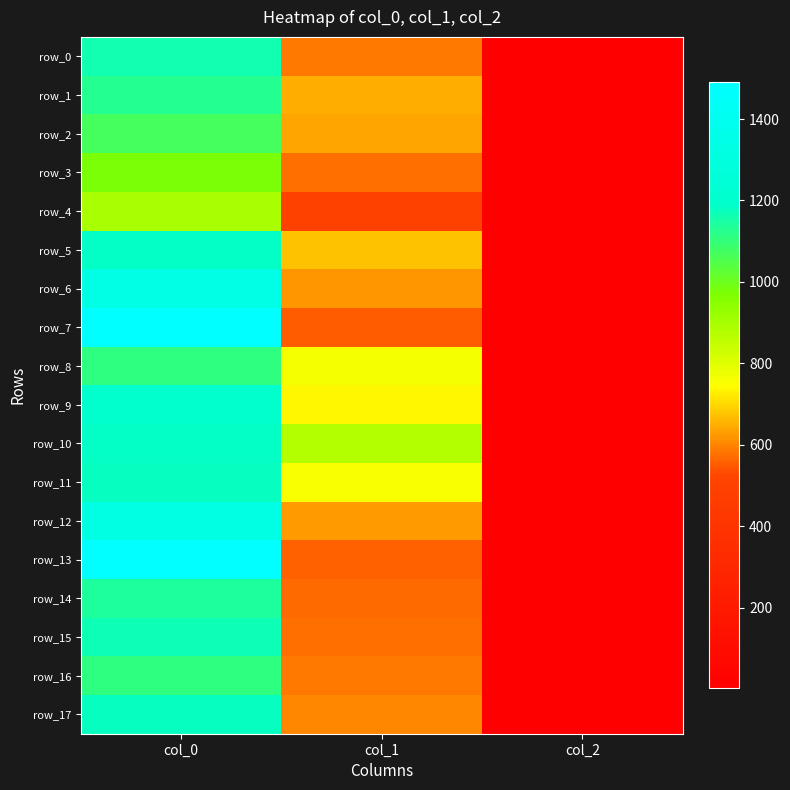

The value of row_4 at col_1 is 499.5. True or false?

True